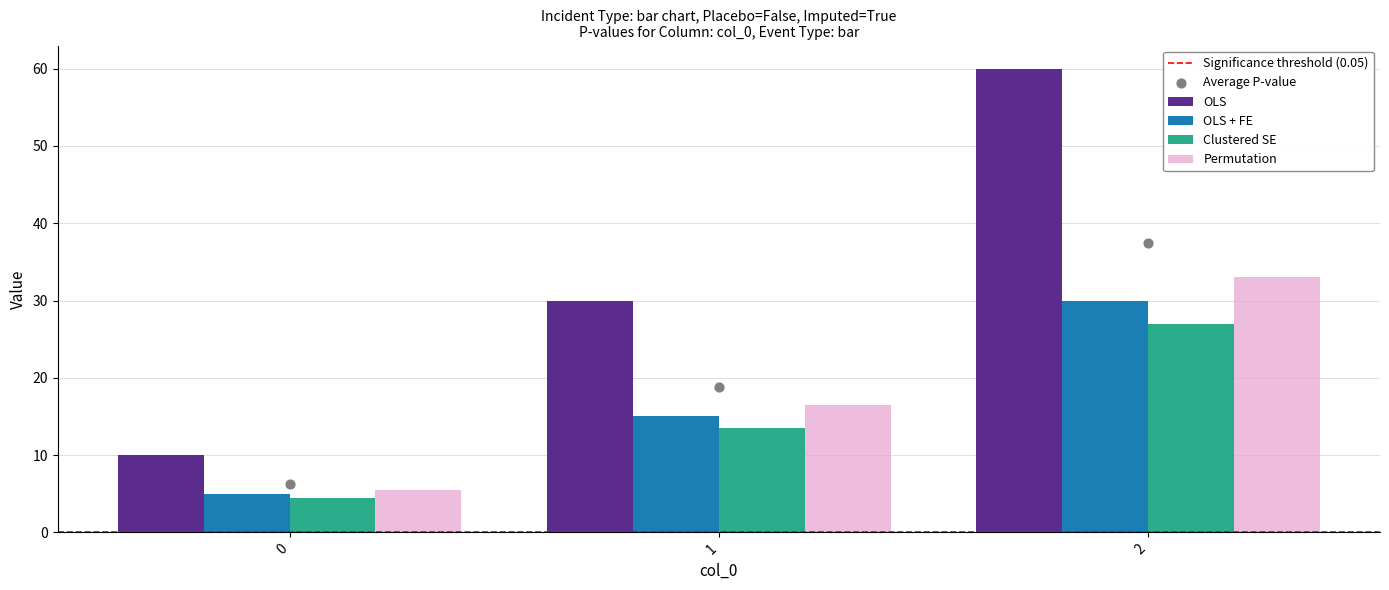

Between 1 and 0, which is larger?

1